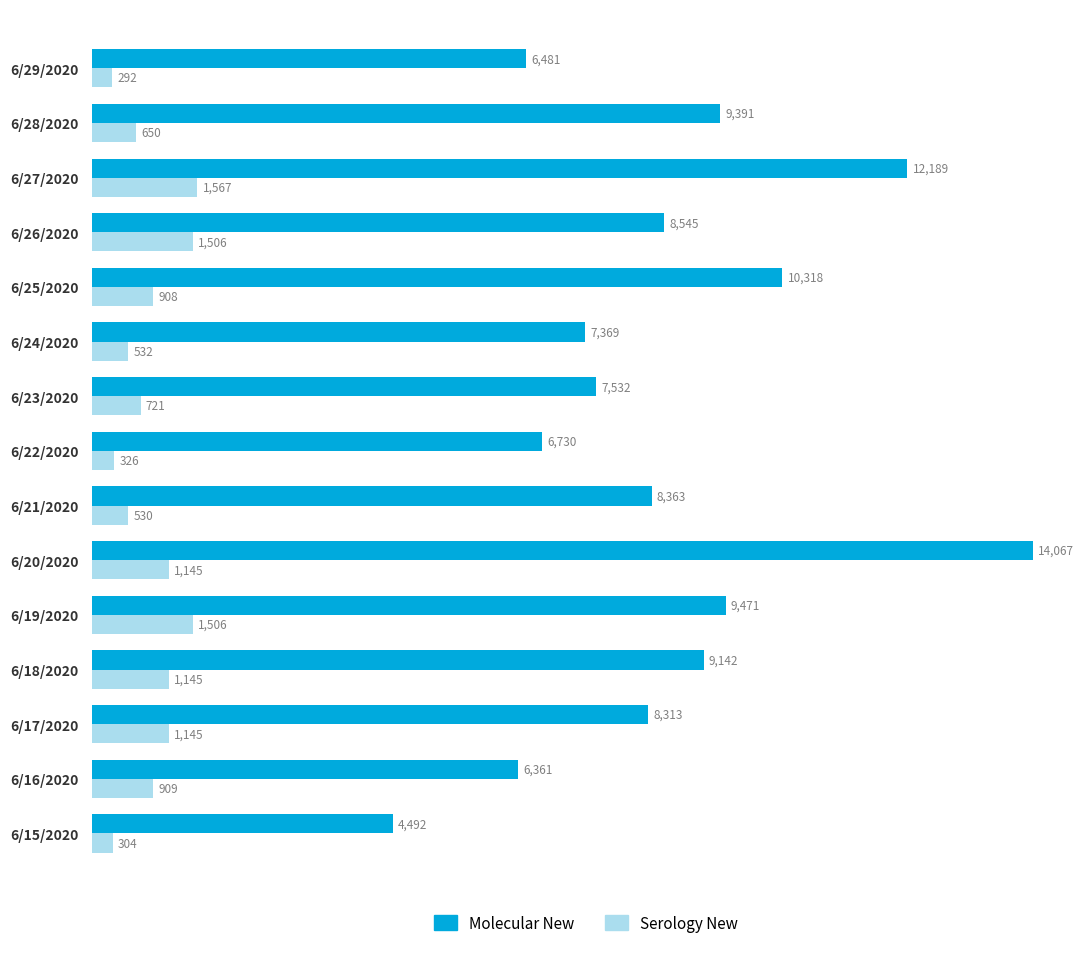

List the series in order of their peak value, lowest first.

Serology New, Molecular New